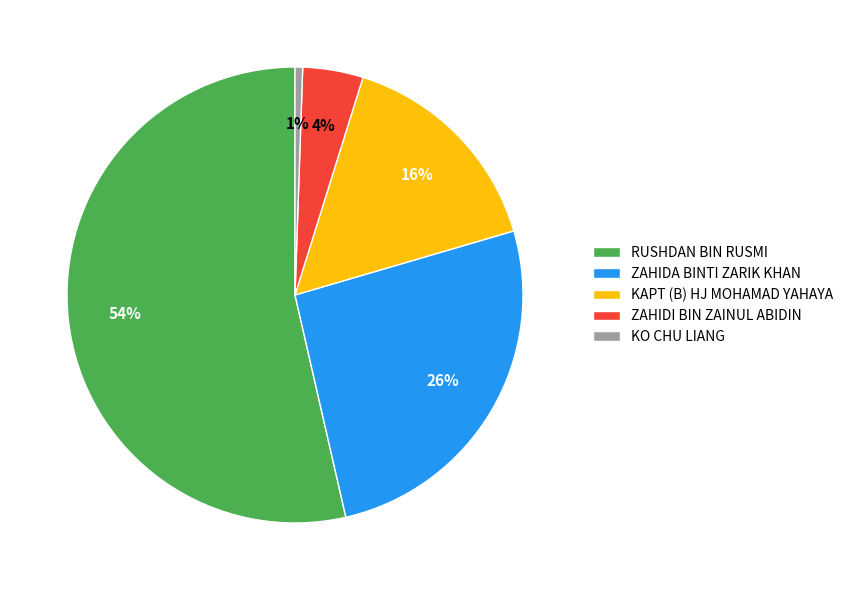

What is the ratio of the value at RUSHDAN BIN RUSMI to the value at ZAHIDA BINTI ZARIK KHAN?

2.1